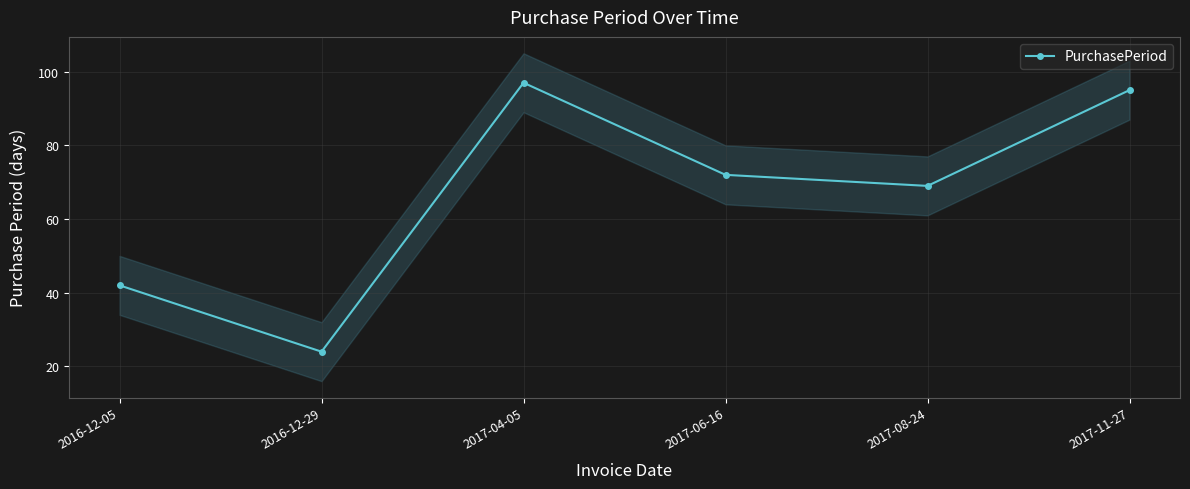

Approximately how many times larger is the value at 2017-06-16 compared to 2017-11-27?

0.8